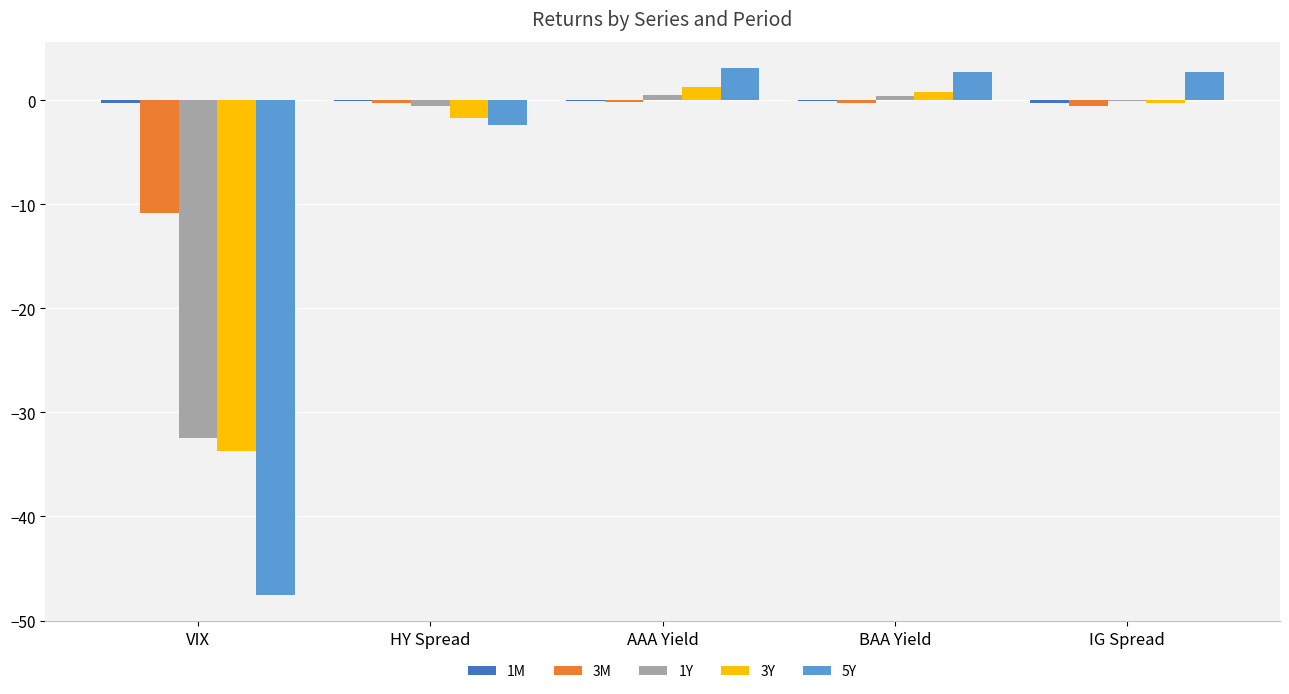

The 3Y series shows -21.5 at VIX. True or false?

False